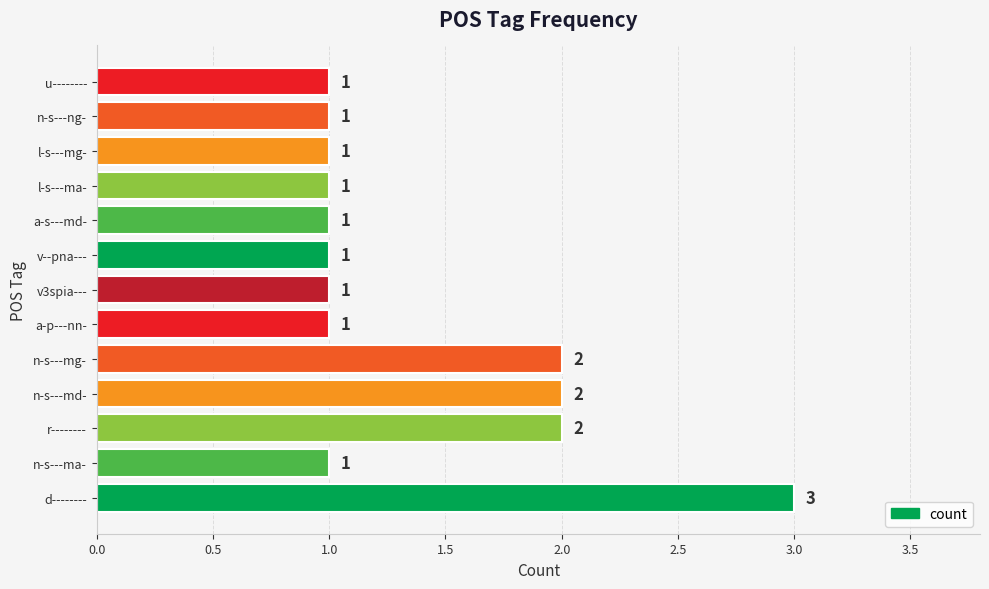

What is the maximum value shown in the chart?

3